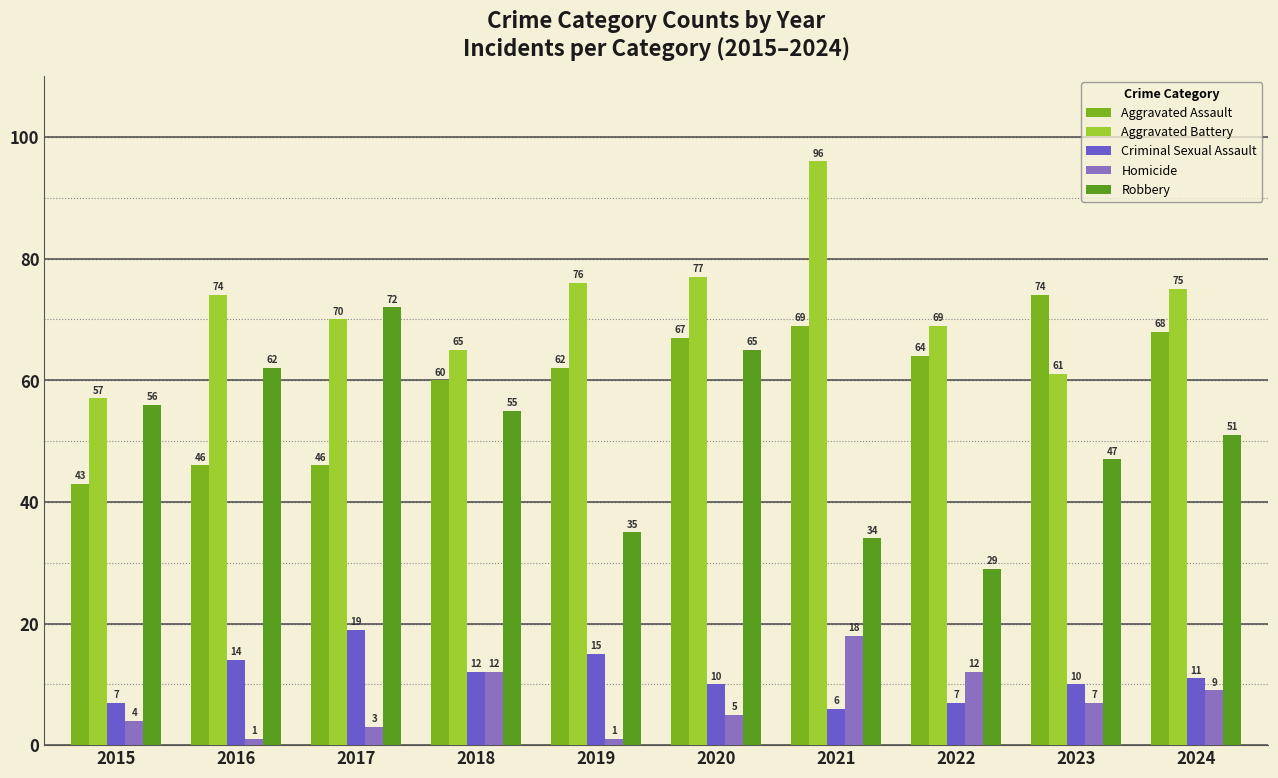

What is the difference between the maximum and minimum values in the Robbery series?

43